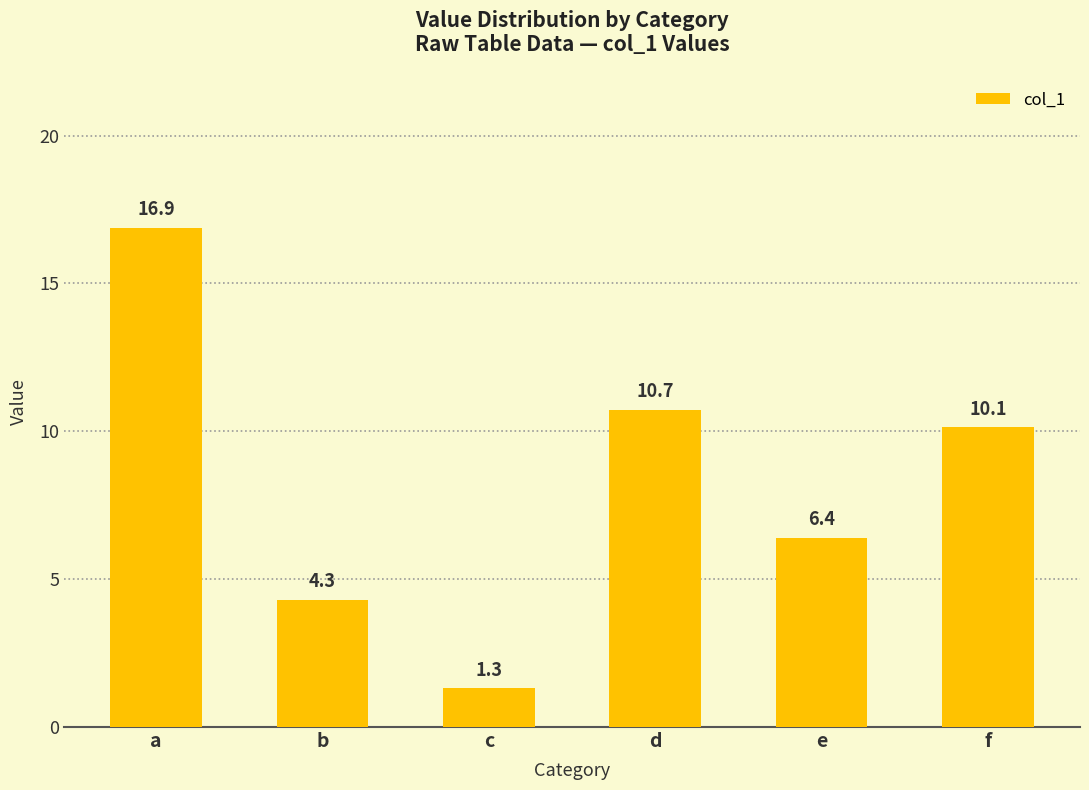

At which label does the data first exceed 10?

a